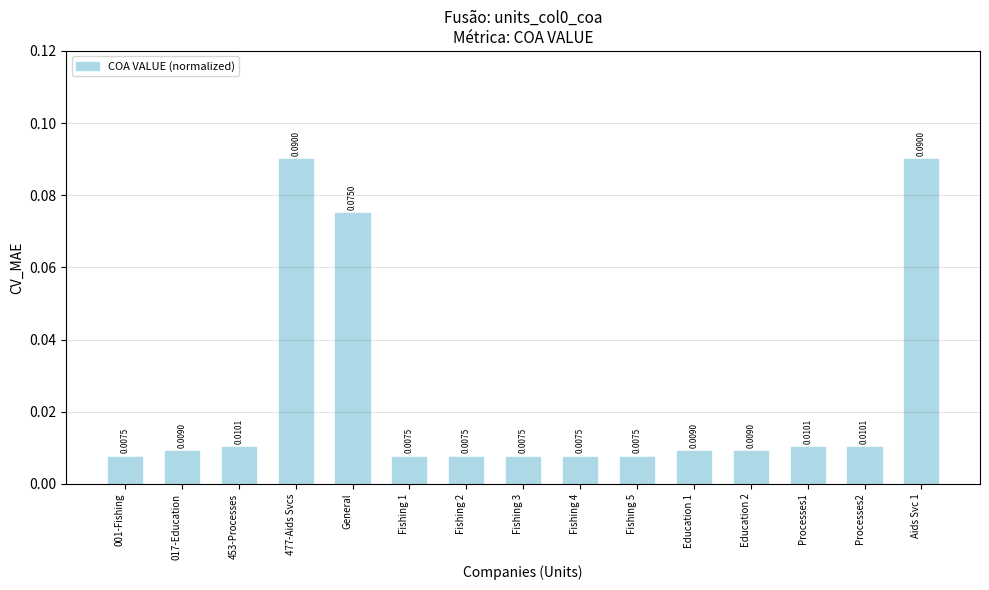

What is the sum of all values?

0.4